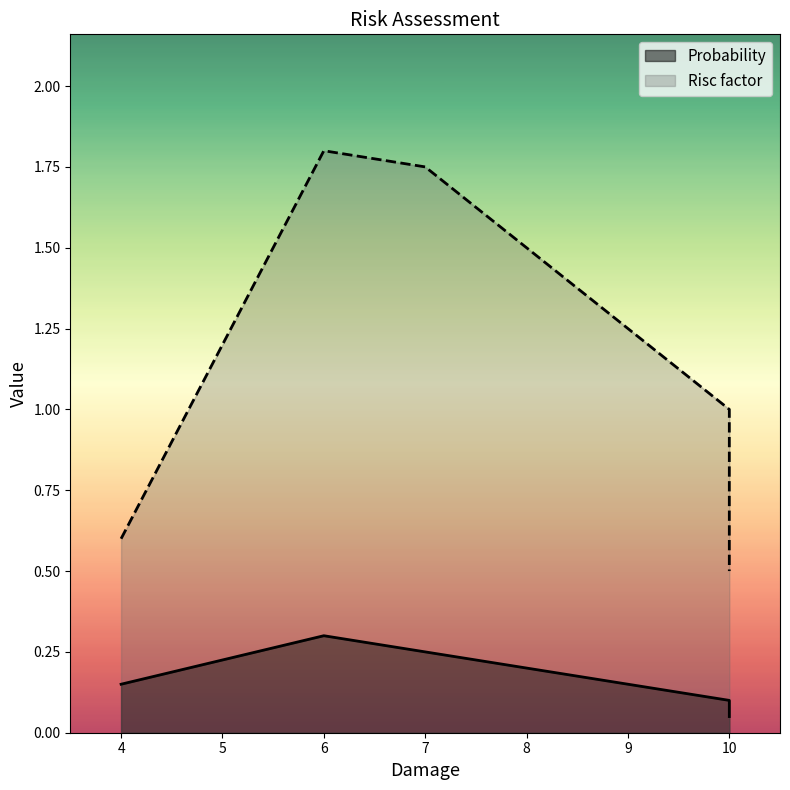

Rank the series by their maximum value, from highest to lowest.

Risc factor, Probability